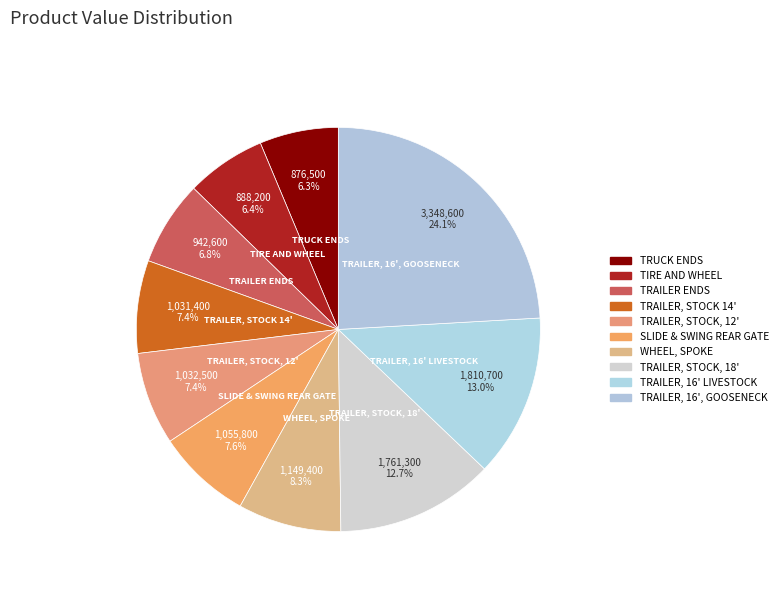

To the nearest percent, what portion does TRAILER, 16', GOOSENECK represent?

24%